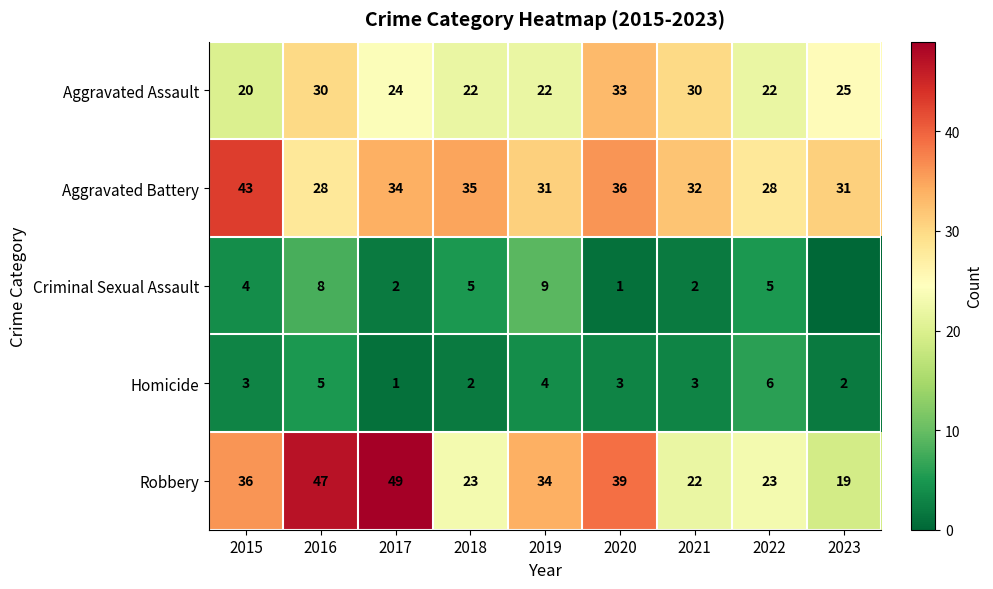

What is the difference between the Aggravated Battery values at 2020 and 2015?

7